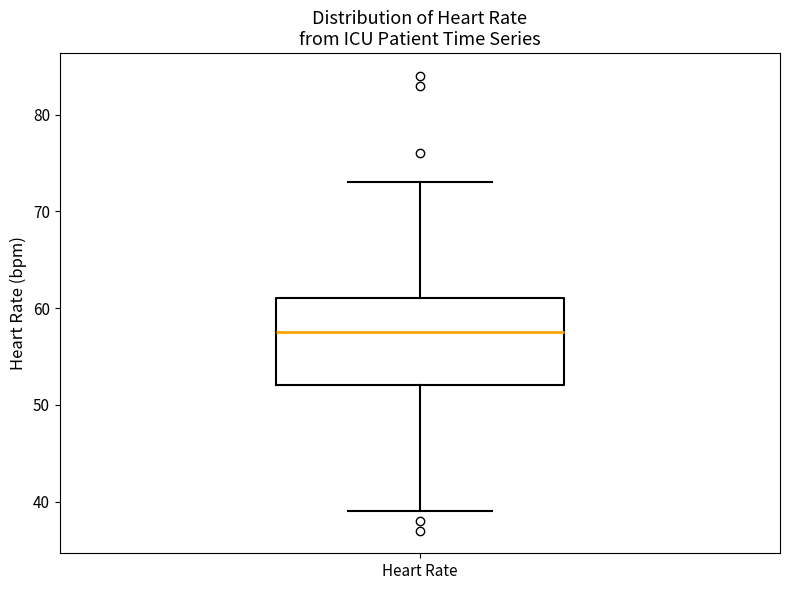

Where does the median line of the box for Heart Rate sit on the y-axis? The values are not printed on the chart, so give them approximately, as read against the axis.

58